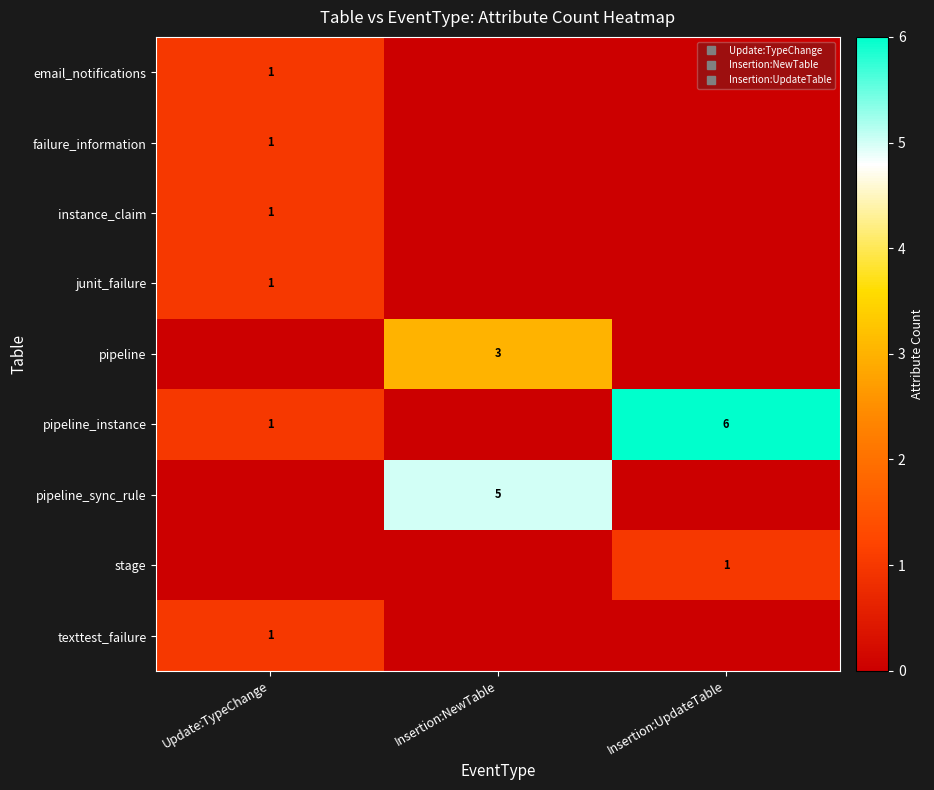

The junit_failure series shows 0 at Insertion:NewTable. True or false?

False